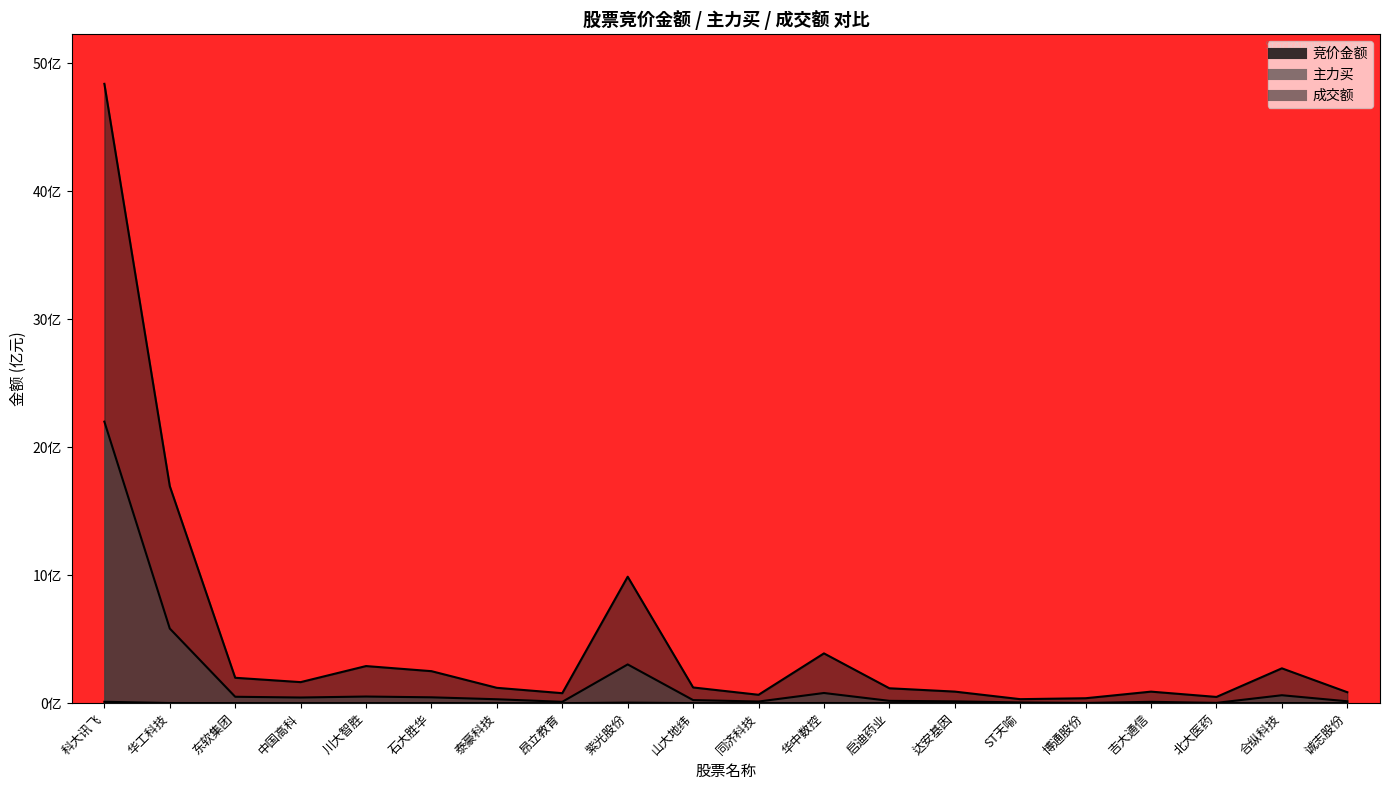

List the labels in order of 成交额 value, largest first.

科大讯飞, 华工科技, 紫光股份, 华中数控, 川大智胜, 合纵科技, 石大胜华, 东软集团, 中国高科, 山大地纬, 泰豪科技, 启迪药业, 达安基因, 吉大通信, 诚志股份, 昂立教育, 同济科技, 北大医药, 博通股份, ST天喻